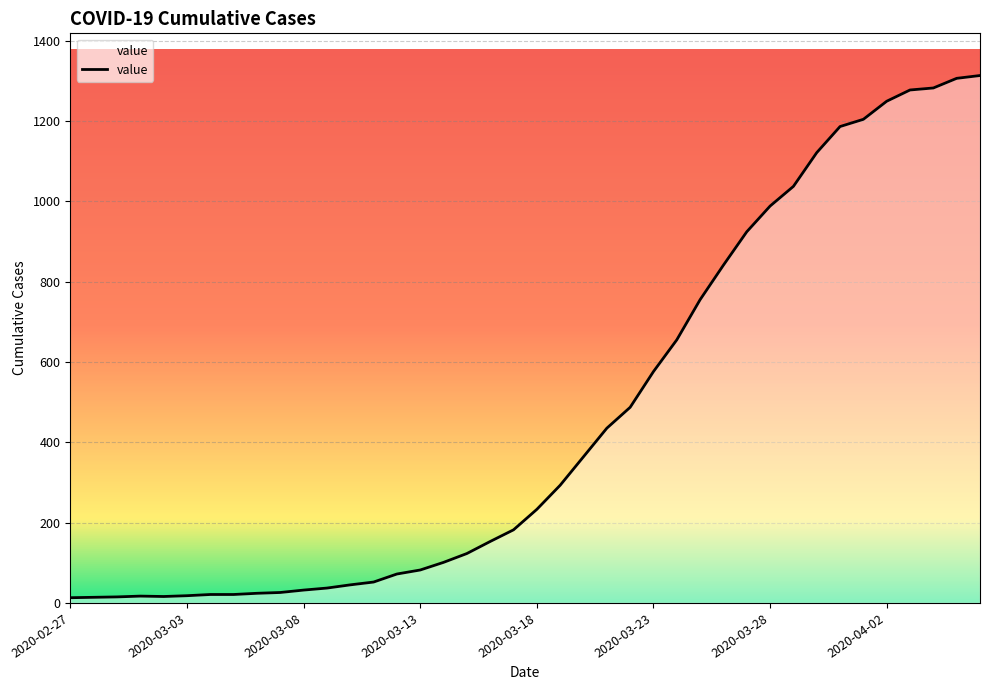

What is the greatest value displayed?

1313